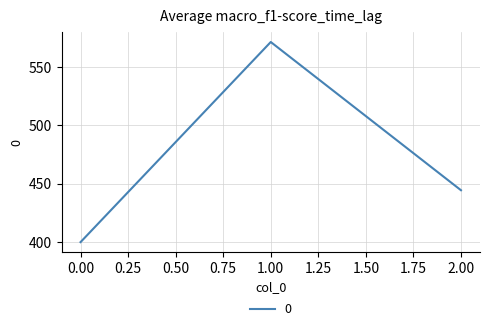

How many values exceed 444?

2